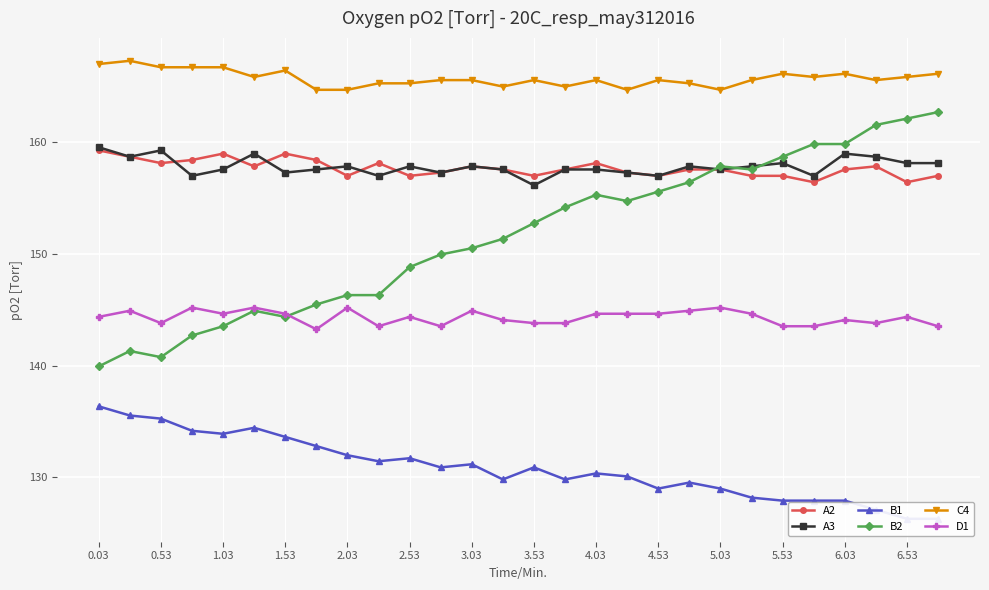

The value of D1 at 5.53 is 143.5. True or false?

True